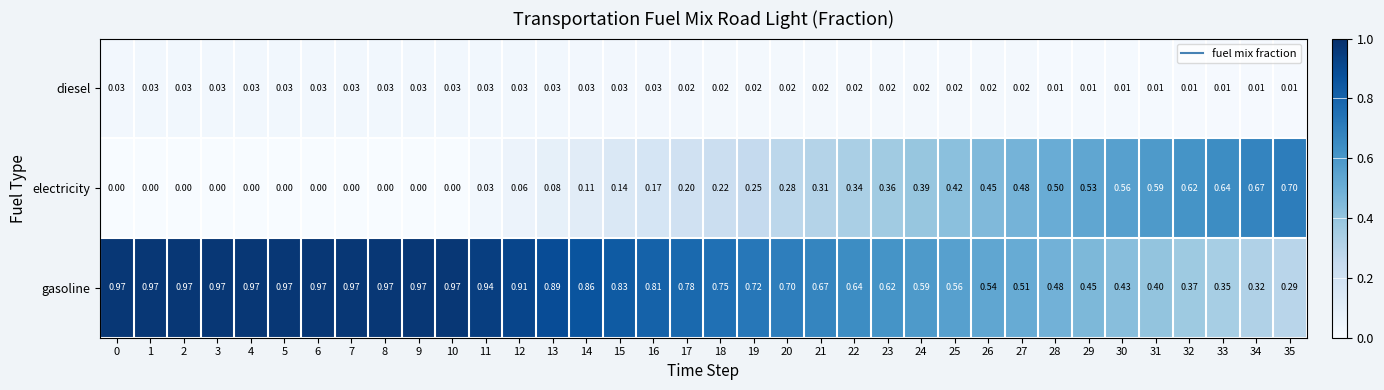

List the series in order of their peak value, highest first.

gasoline, electricity, diesel